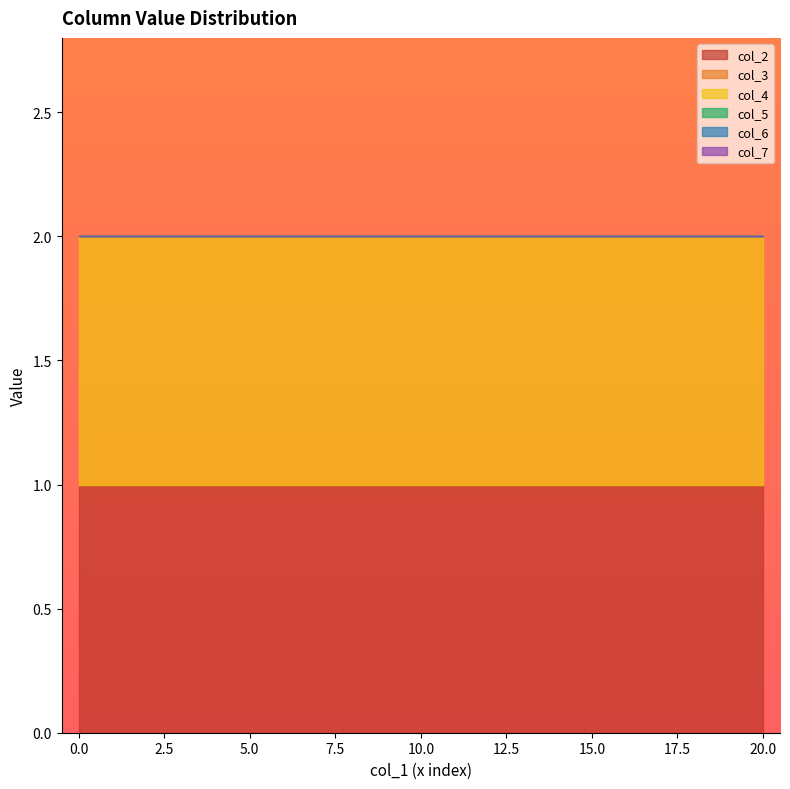

True or false: col_2 and col_3 intersect in this chart.

False